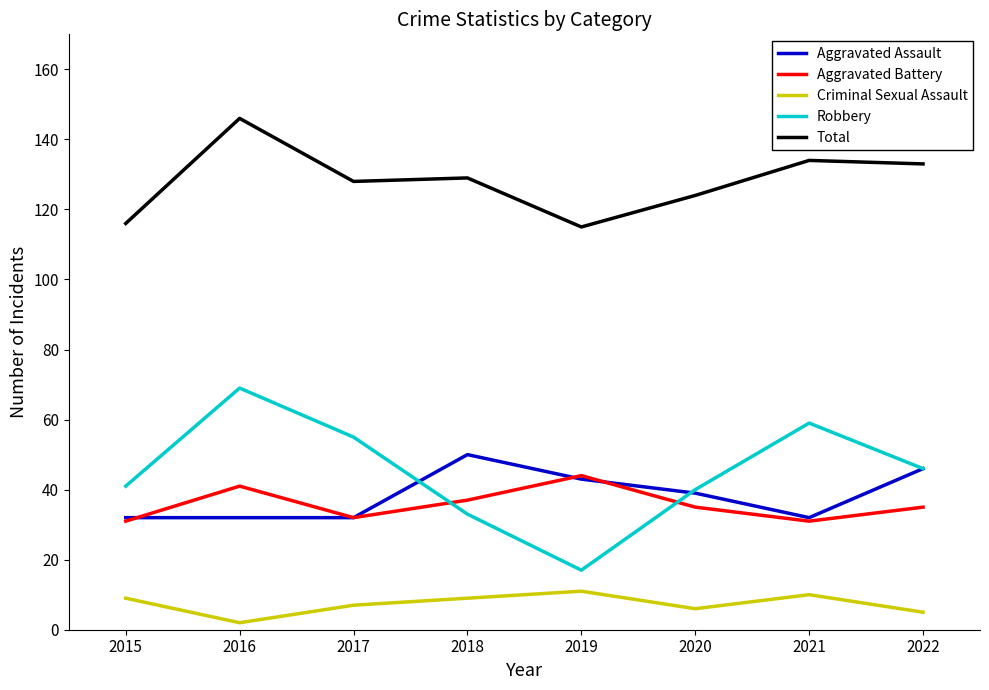

True or false: Total and Aggravated Battery intersect in this chart.

False